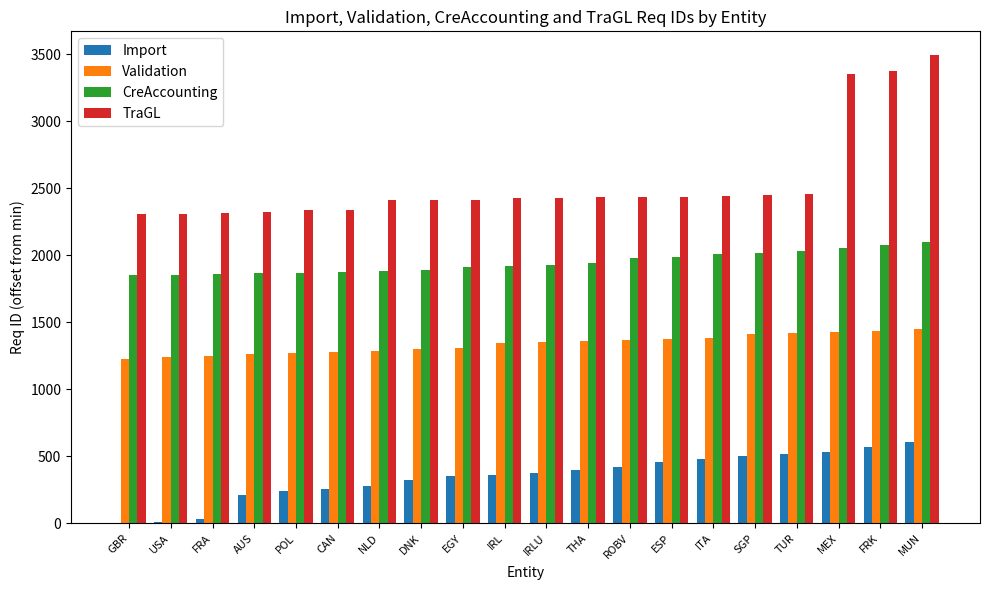

What is the approximate value of TraGL at ROBV?

2435